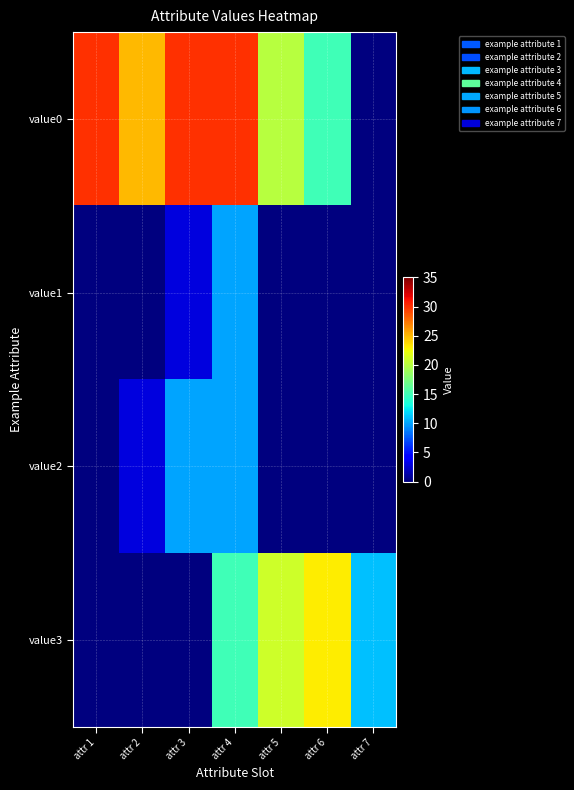

Which has a higher value, attr 6 or attr 7?

attr 6